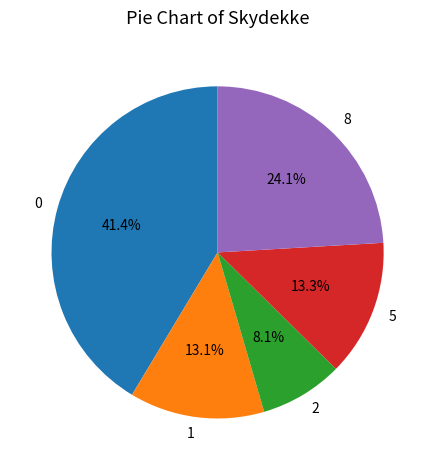

Is there any slice that represents more than half of the pie?

No